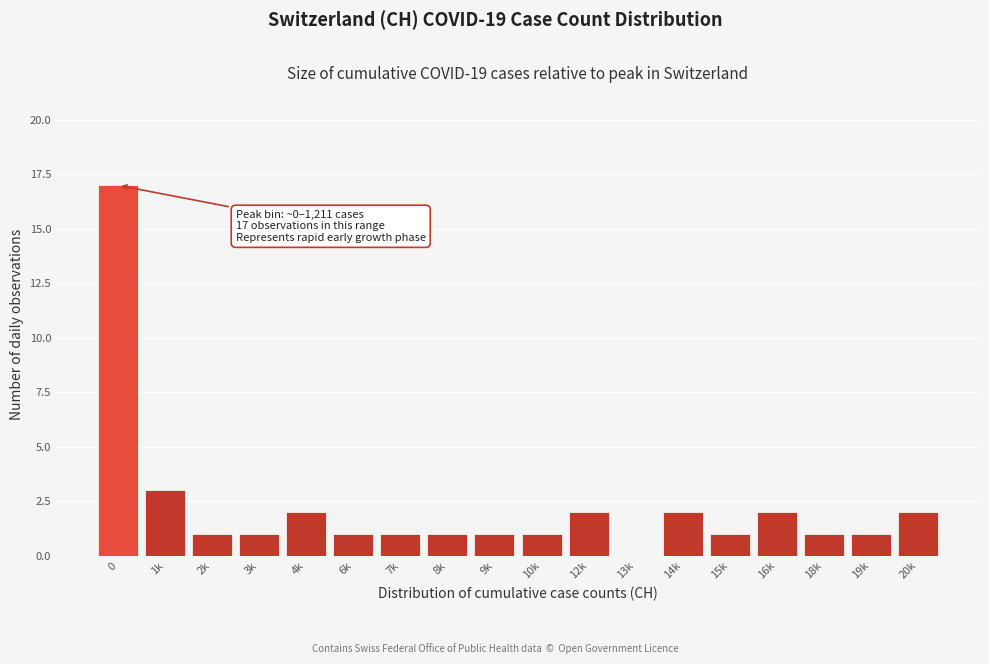

Reading right to left, extract all data points from this chart.

20k=2	19k=1	18k=1	16k=2	15k=1	14k=2	13k=0	12k=2	10k=1	9k=1	8k=1	7k=1	6k=1	4k=2	3k=1	2k=1	1k=3	0=17